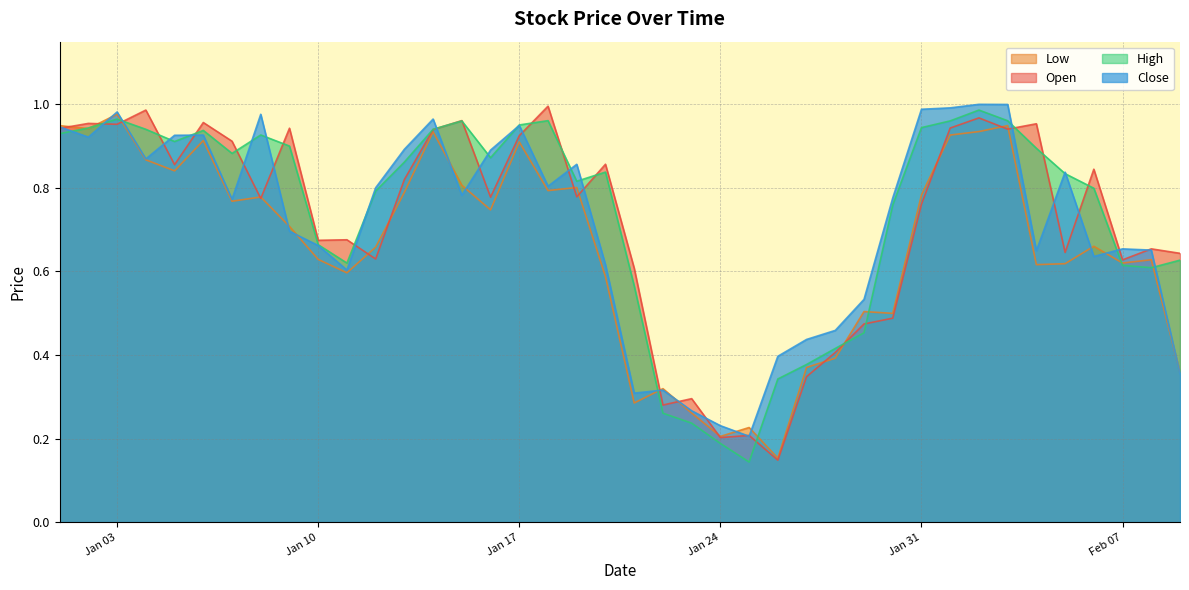

Does the chart display data point markers on the line(s)?

No